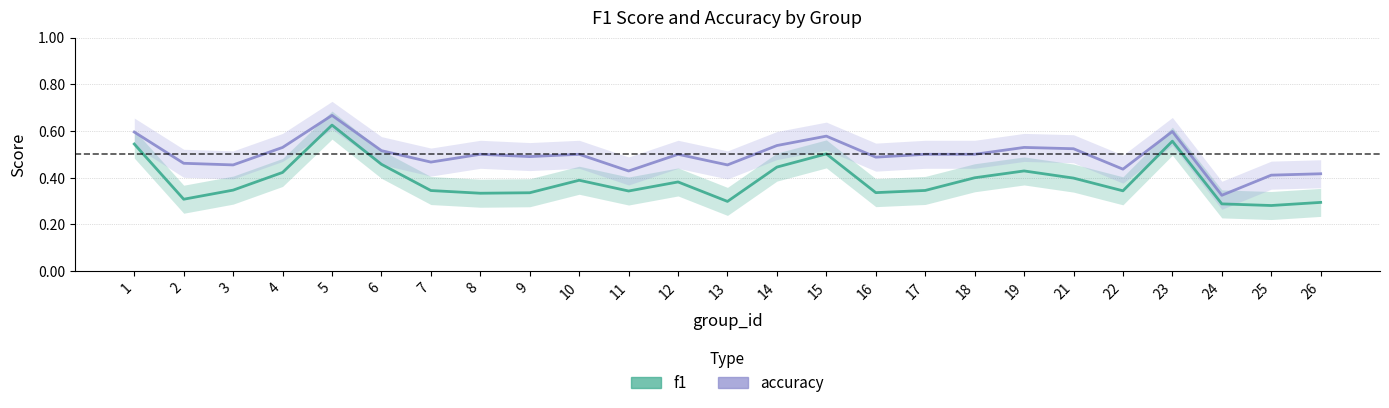

Is it true that accuracy equals 0.5 at 24?

False